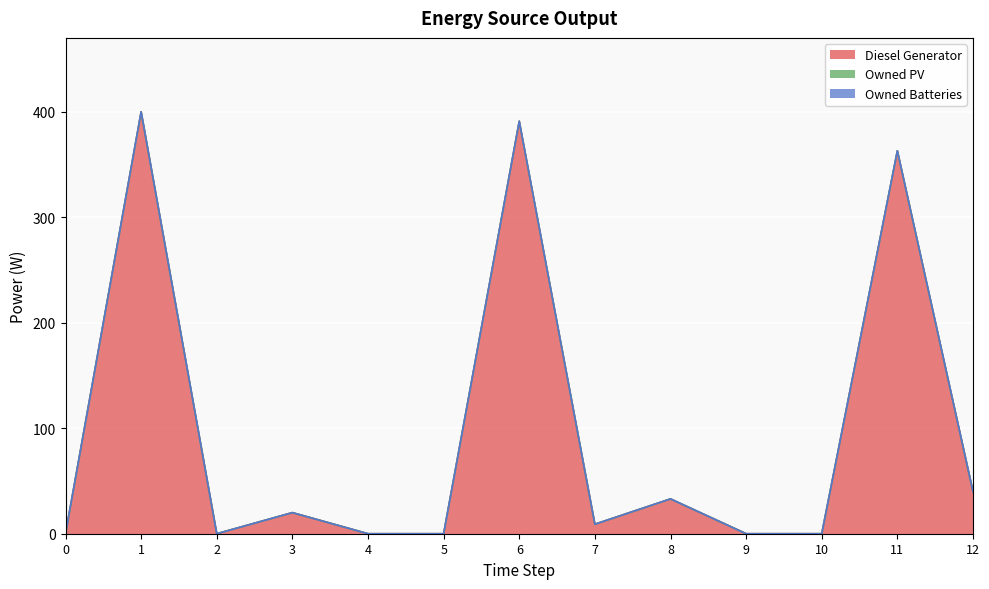

How many values in the Diesel Generator series are below 9?

6